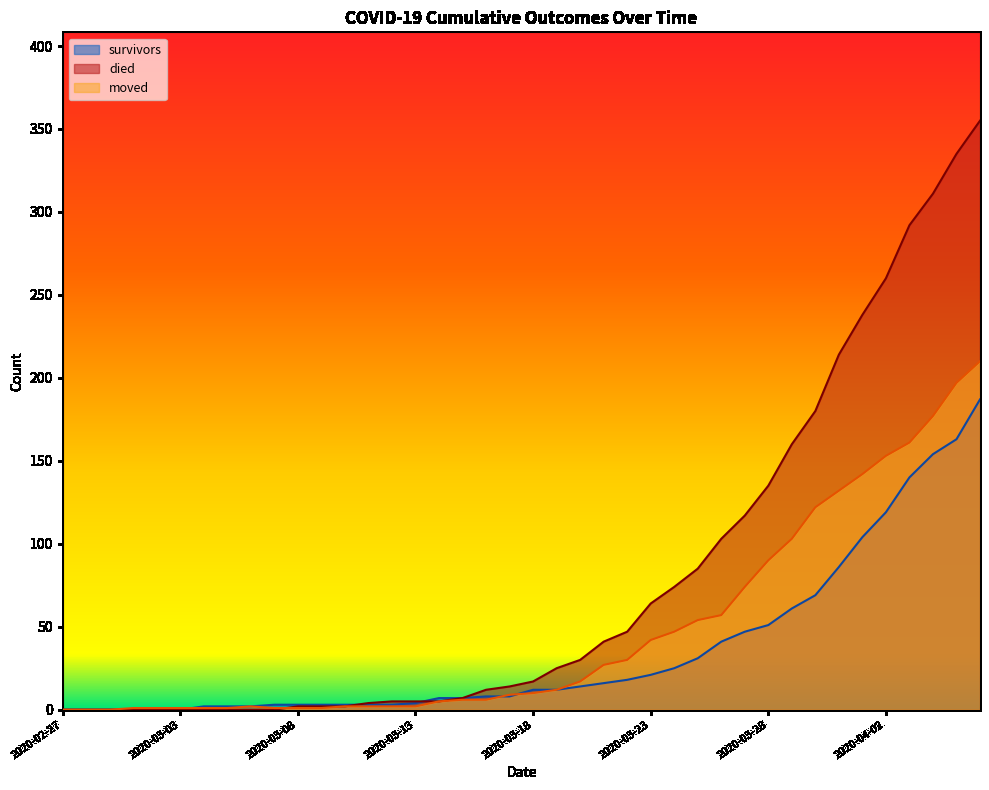

Reading right to left, what are all the values shown in this chart?

survivors: 2020-04-06=187	2020-04-05=163	2020-04-04=154	2020-04-03=140	2020-04-02=119	2020-04-01=104	2020-03-31=86	2020-03-30=69	2020-03-29=61	2020-03-28=51	2020-03-27=47	2020-03-26=41	2020-03-25=31	2020-03-24=25	2020-03-23=21	2020-03-22=18	2020-03-21=16	2020-03-20=14	2020-03-19=12	2020-03-18=12	2020-03-17=8	2020-03-16=8	2020-03-15=7	2020-03-14=7	2020-03-13=4	2020-03-12=3	2020-03-11=3	2020-03-10=3	2020-03-09=3	2020-03-08=3	2020-03-07=3	2020-03-06=2	2020-03-05=2	2020-03-04=2	2020-03-03=0	2020-03-02=0	2020-03-01=0	2020-02-29=0	2020-02-28=0	2020-02-27=0
died: 2020-04-06=355	2020-04-05=335	2020-04-04=311	2020-04-03=292	2020-04-02=260	2020-04-01=238	2020-03-31=214	2020-03-30=180	2020-03-29=160	2020-03-28=135	2020-03-27=117	2020-03-26=103	2020-03-25=85	2020-03-24=74	2020-03-23=64	2020-03-22=47	2020-03-21=41	2020-03-20=30	2020-03-19=25	2020-03-18=17	2020-03-17=14	2020-03-16=12	2020-03-15=7	2020-03-14=5	2020-03-13=5	2020-03-12=5	2020-03-11=4	2020-03-10=2	2020-03-09=2	2020-03-08=2	2020-03-07=0	2020-03-06=0	2020-03-05=0	2020-03-04=0	2020-03-03=0	2020-03-02=0	2020-03-01=0	2020-02-29=0	2020-02-28=0	2020-02-27=0
moved: 2020-04-06=210	2020-04-05=197	2020-04-04=177	2020-04-03=161	2020-04-02=153	2020-04-01=142	2020-03-31=132	2020-03-30=122	2020-03-29=103	2020-03-28=90	2020-03-27=74	2020-03-26=57	2020-03-25=54	2020-03-24=47	2020-03-23=42	2020-03-22=30	2020-03-21=27	2020-03-20=17	2020-03-19=12	2020-03-18=10	2020-03-17=9	2020-03-16=6	2020-03-15=6	2020-03-14=5	2020-03-13=2	2020-03-12=2	2020-03-11=2	2020-03-10=2	2020-03-09=1	2020-03-08=1	2020-03-07=1	2020-03-06=2	2020-03-05=1	2020-03-04=1	2020-03-03=1	2020-03-02=1	2020-03-01=1	2020-02-29=0	2020-02-28=0	2020-02-27=0